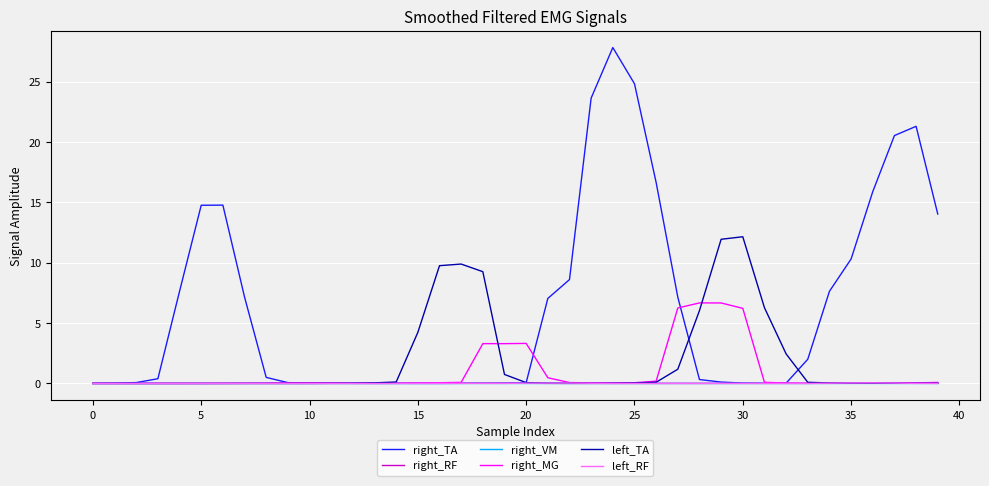

How many lines are shown in the chart?

6